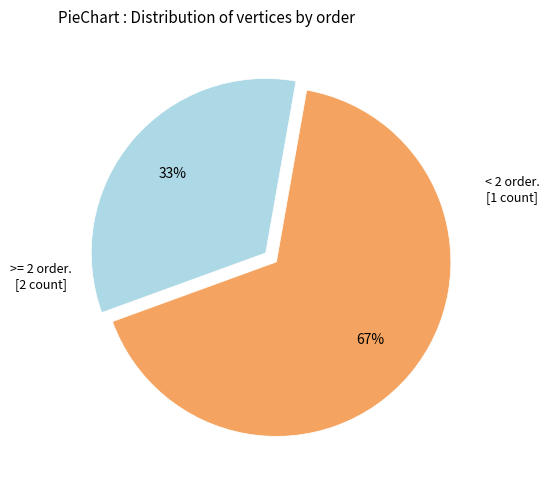

Is there any slice that represents more than half of the pie?

Yes